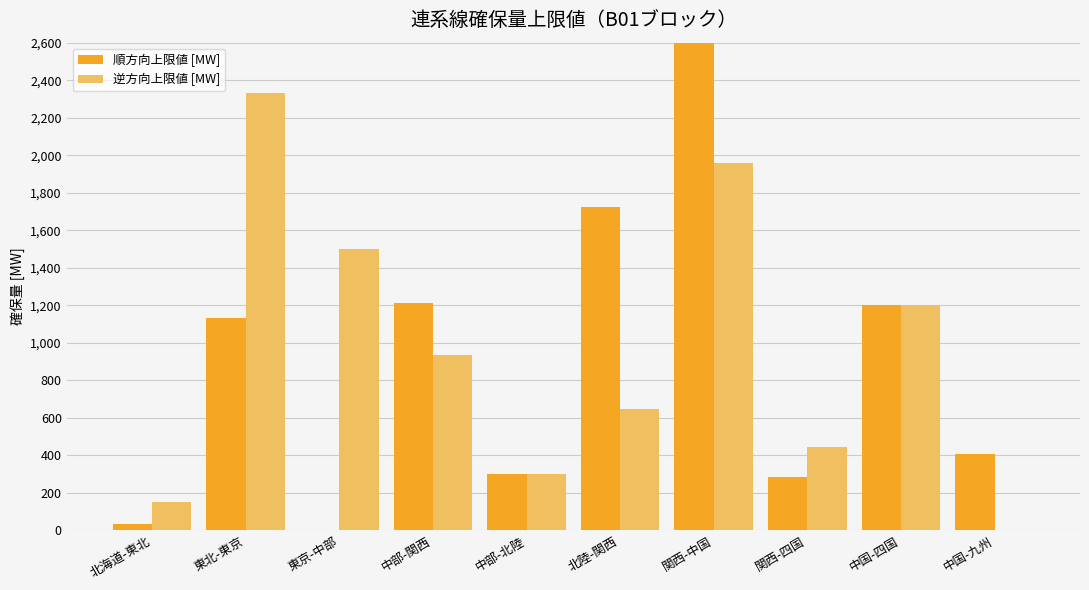

Where is 逆方向上限値 [MW] nearest to the value 1165?

中国-四国